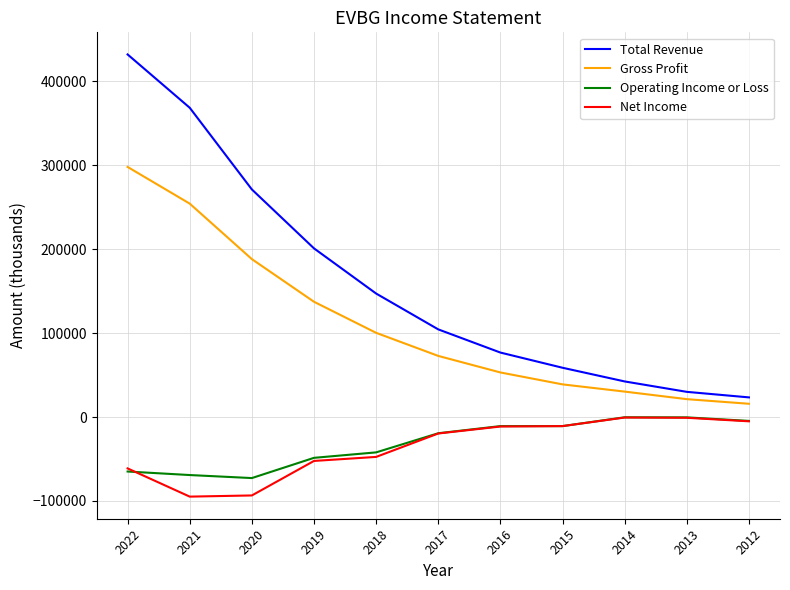

True or false: Operating Income or Loss and Total Revenue intersect in this chart.

False